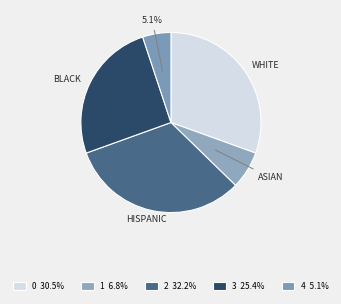

Is 1 the majority of the pie?

No